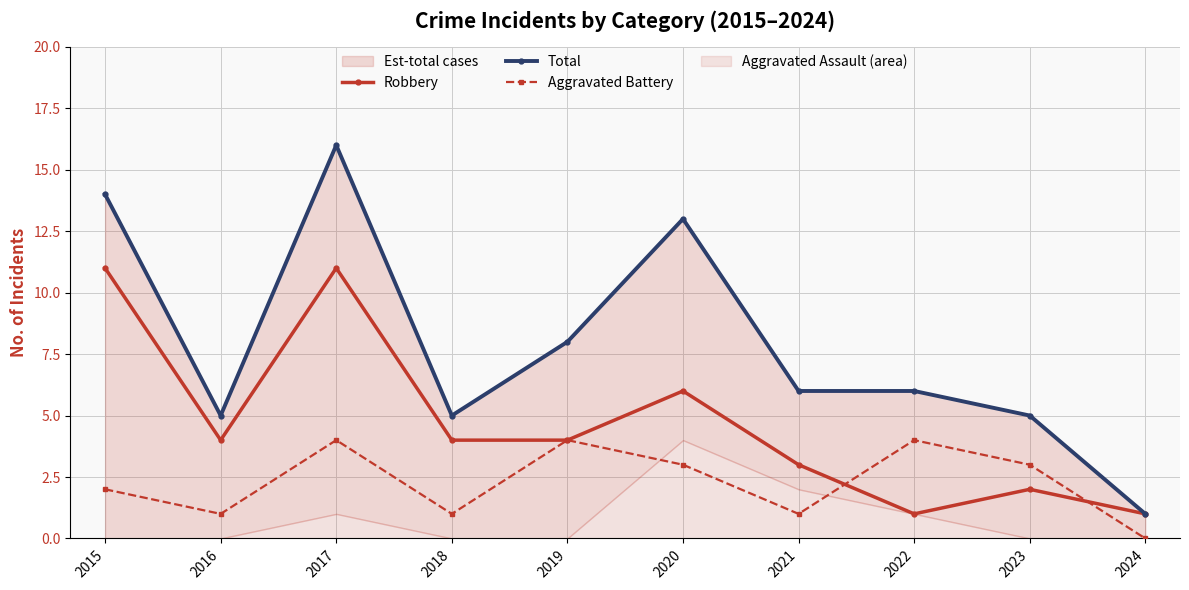

What is the total value across all series at 2018?

10